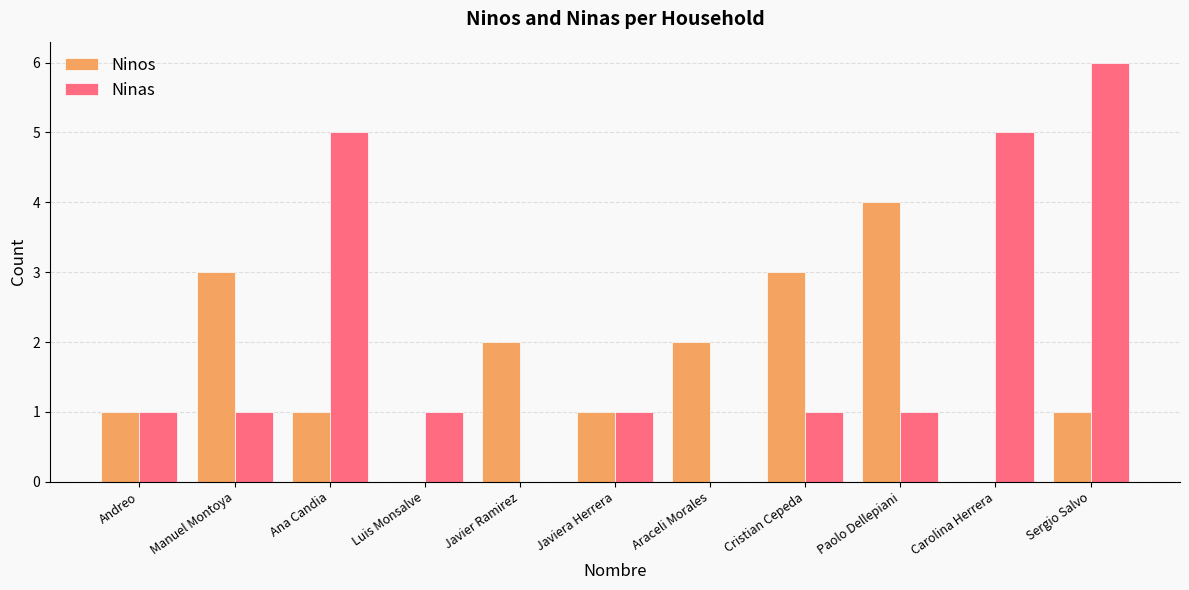

What is the sum of all Ninas values?

22